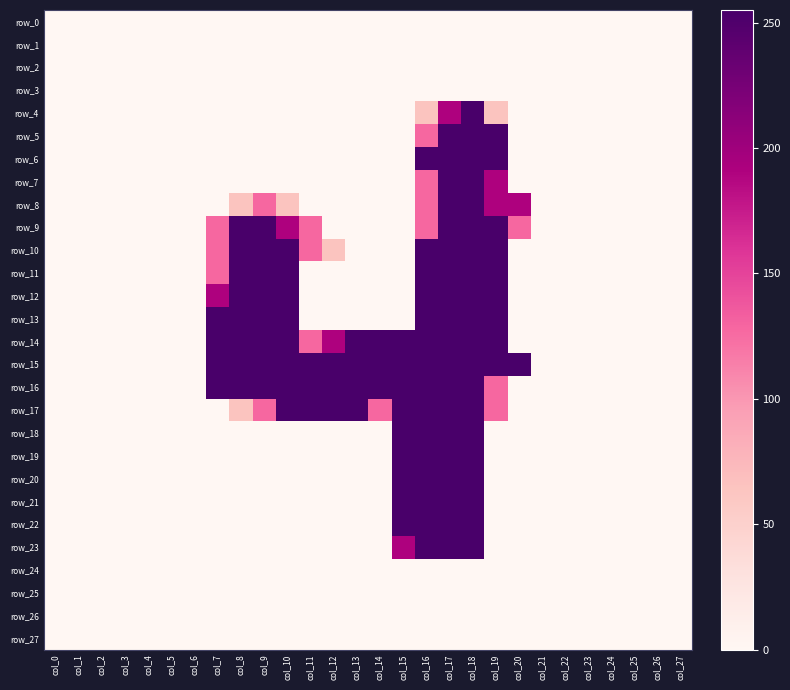

At how many categories does at least one series exceed 23?

14